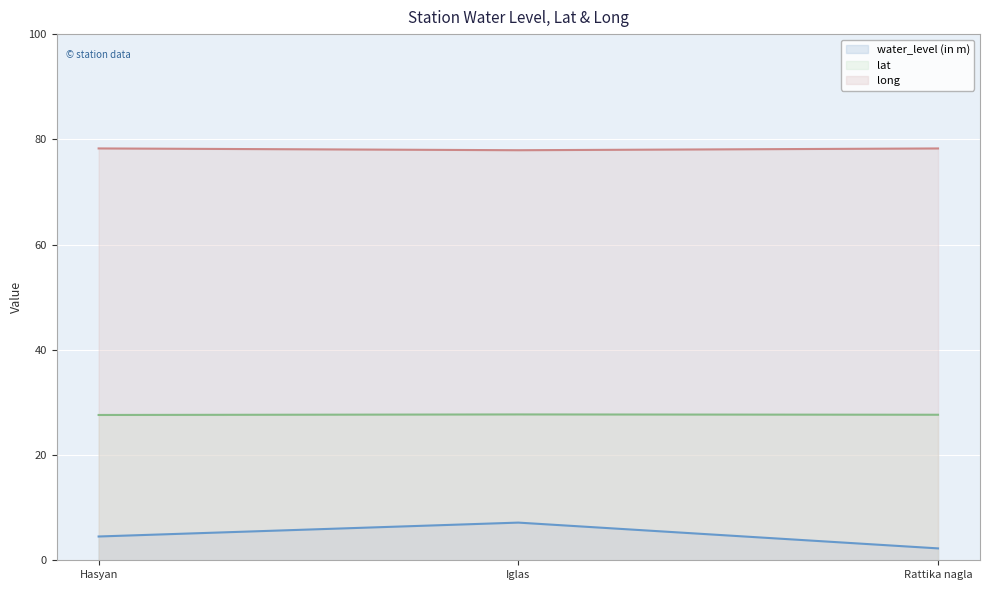

What is the lowest value of the water_level (in m) series?

2.3